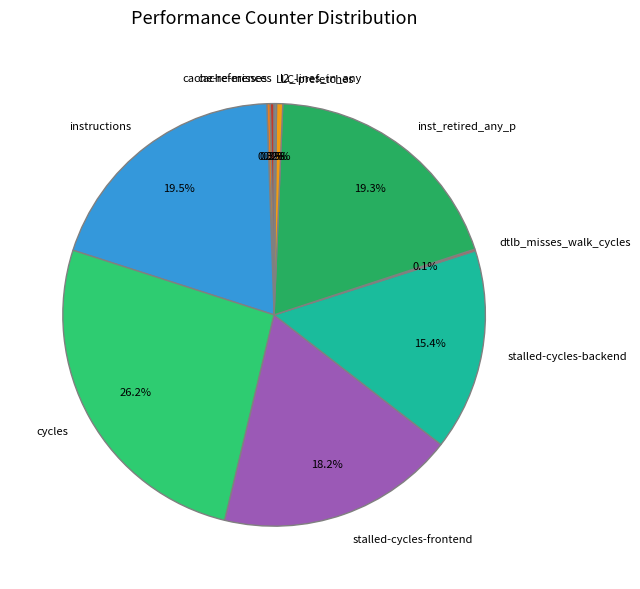

Which has a higher value, stalled-cycles-backend or cache-references?

stalled-cycles-backend